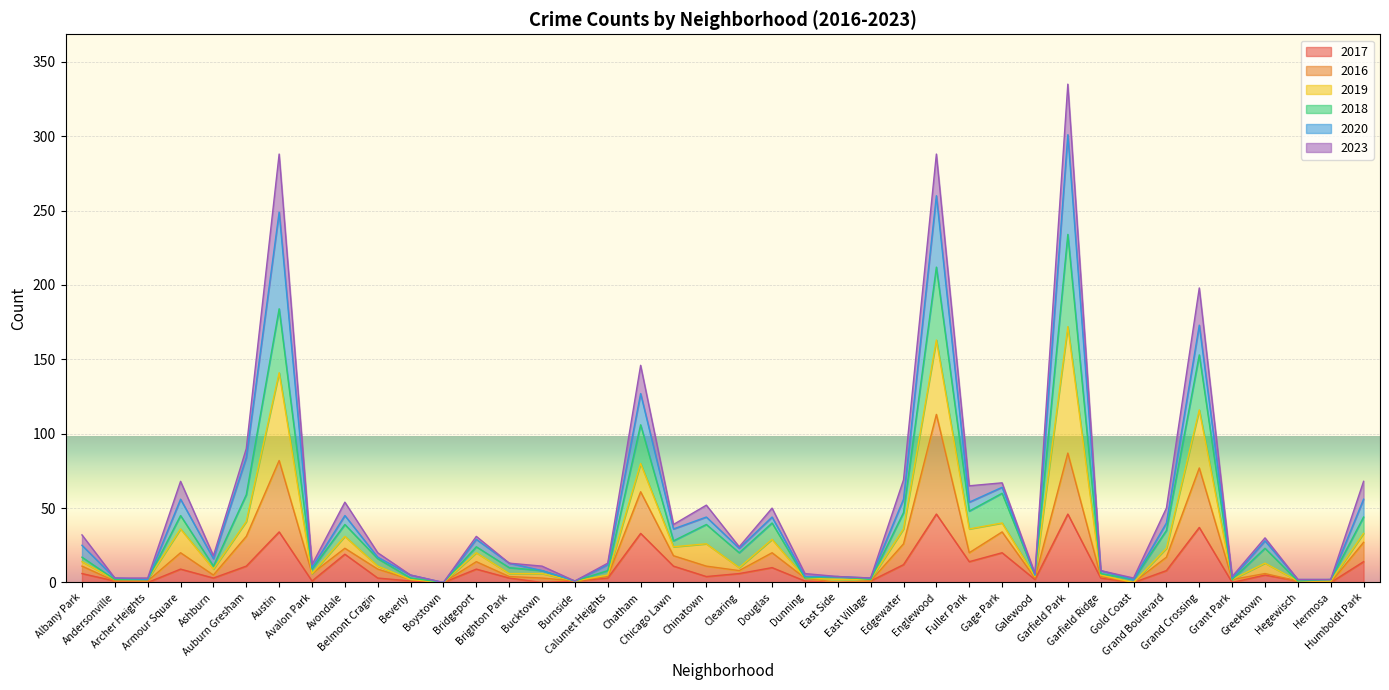

What are all the series names shown in the legend?

2017, 2016, 2019, 2018, 2020, 2023